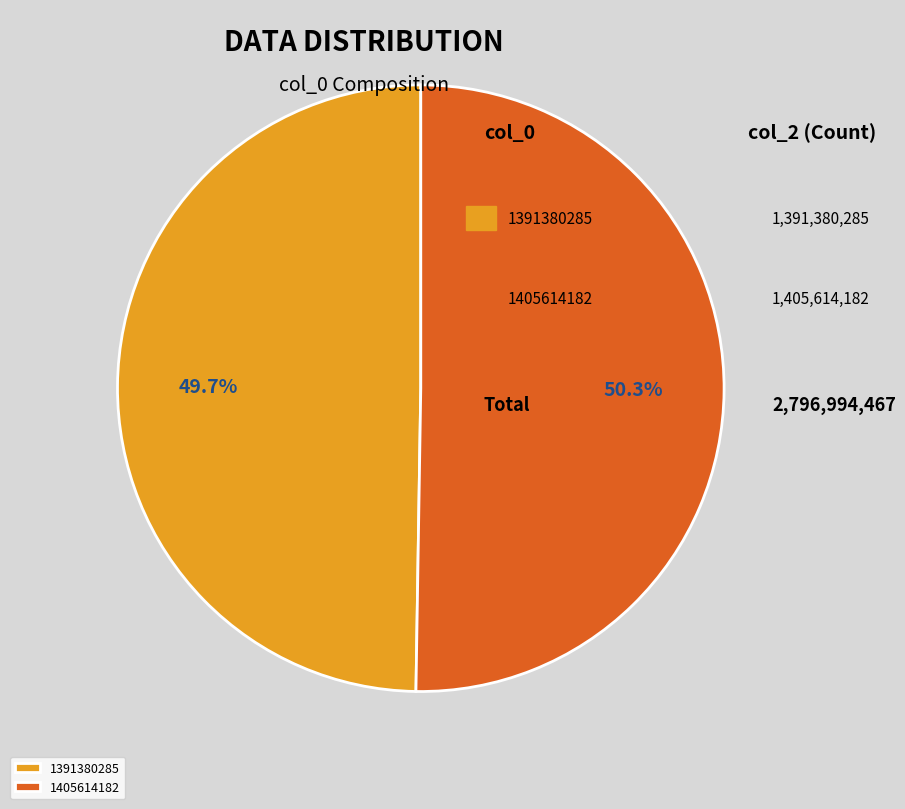

To the nearest percent, what is the difference between the largest and smallest slice percentages?

1%